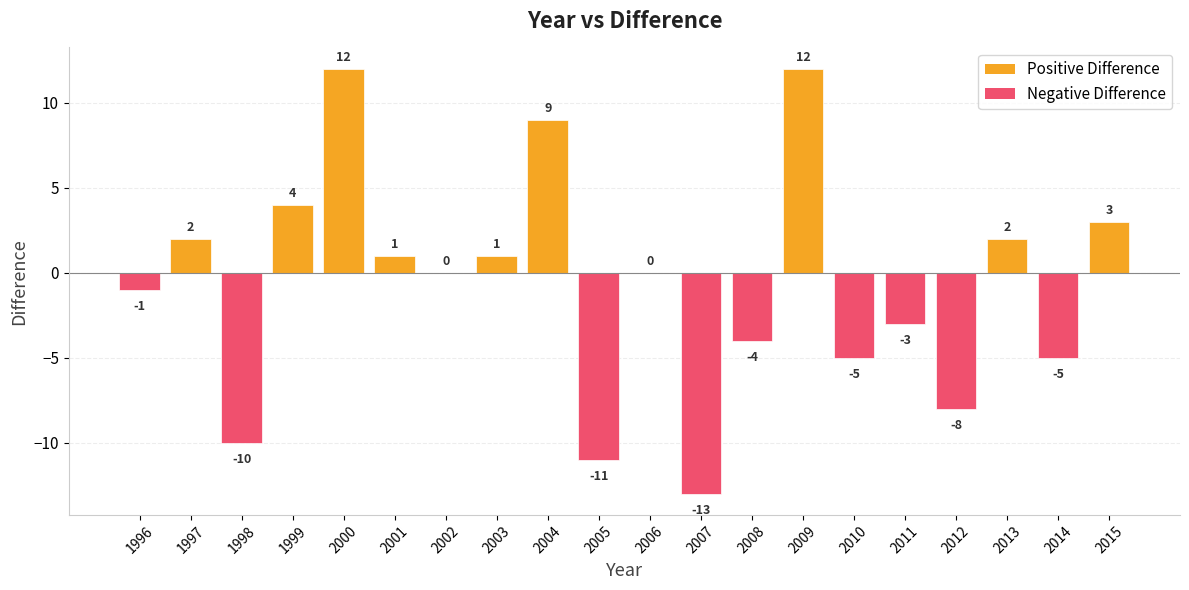

Between 2007 and 2005, which is larger?

2005